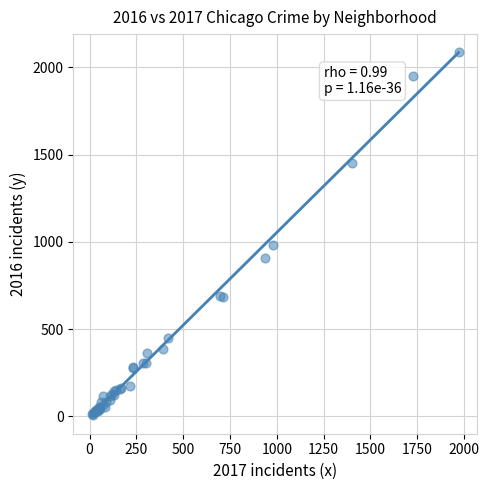

What Y value in the scatter plot is closest to 1048?

983